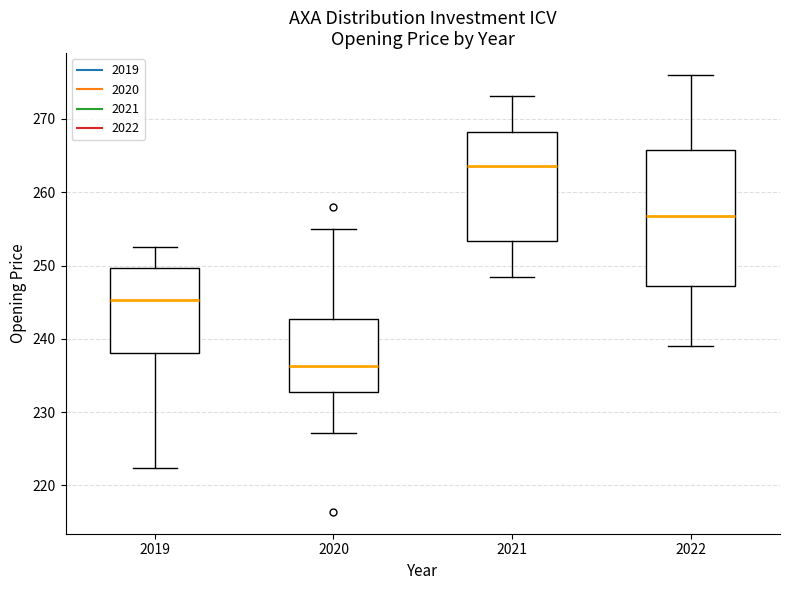

Reading left to right, read every box against the y-axis: the position of its median line, the range the box covers, and the ends of its whiskers. The values are not printed on the chart, so give them approximately, as read against the axis.

2019: median 245, box 238 to 250, whiskers 222 to 252
2020: median 236, box 233 to 243, whiskers 227 to 255
2021: median 264, box 253 to 268, whiskers 248 to 273
2022: median 257, box 247 to 266, whiskers 239 to 276